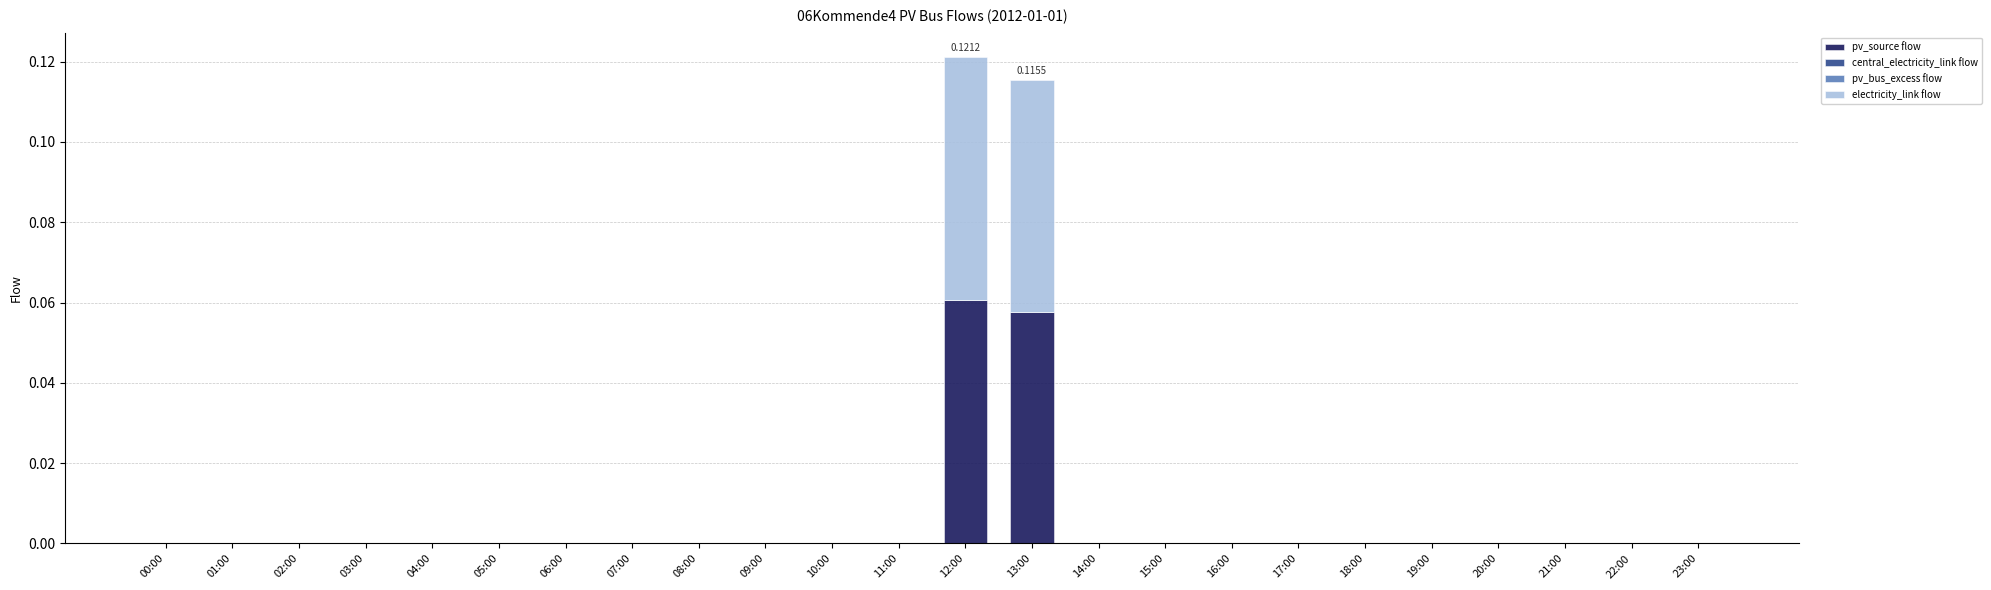

At which category is the sum across all series the highest?

12:00